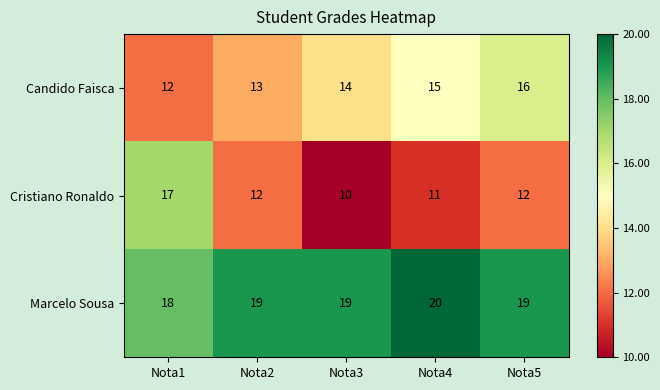

Read the Cristiano Ronaldo value at Nota4.

11